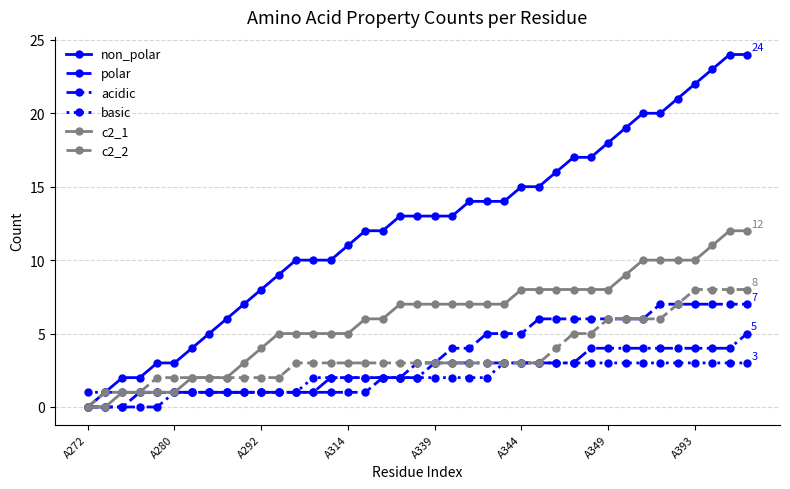

What is the value of the polar point at the 33rd from the left?

6